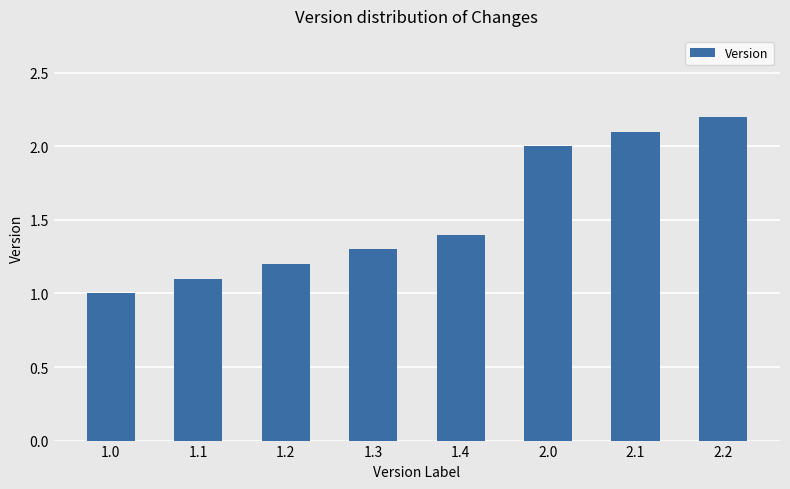

What position from the right is 1.2?

6